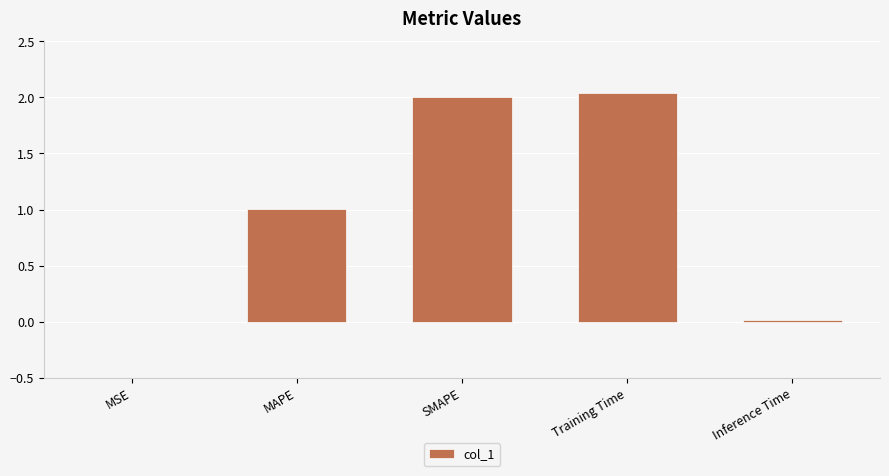

The value at Inference Time is 0.0. True or false?

True